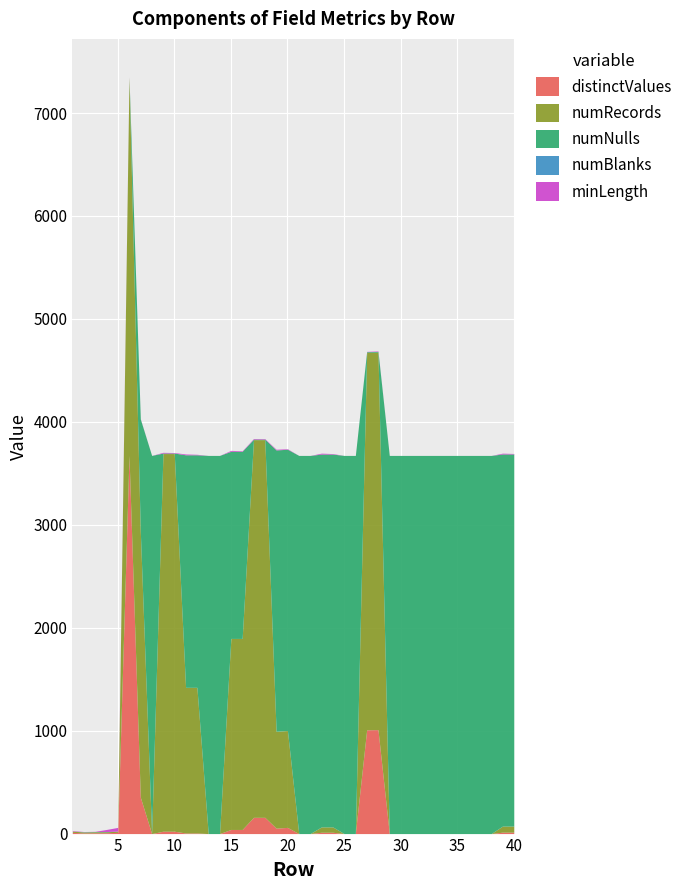

How many values in the minLength series are below 3?

19